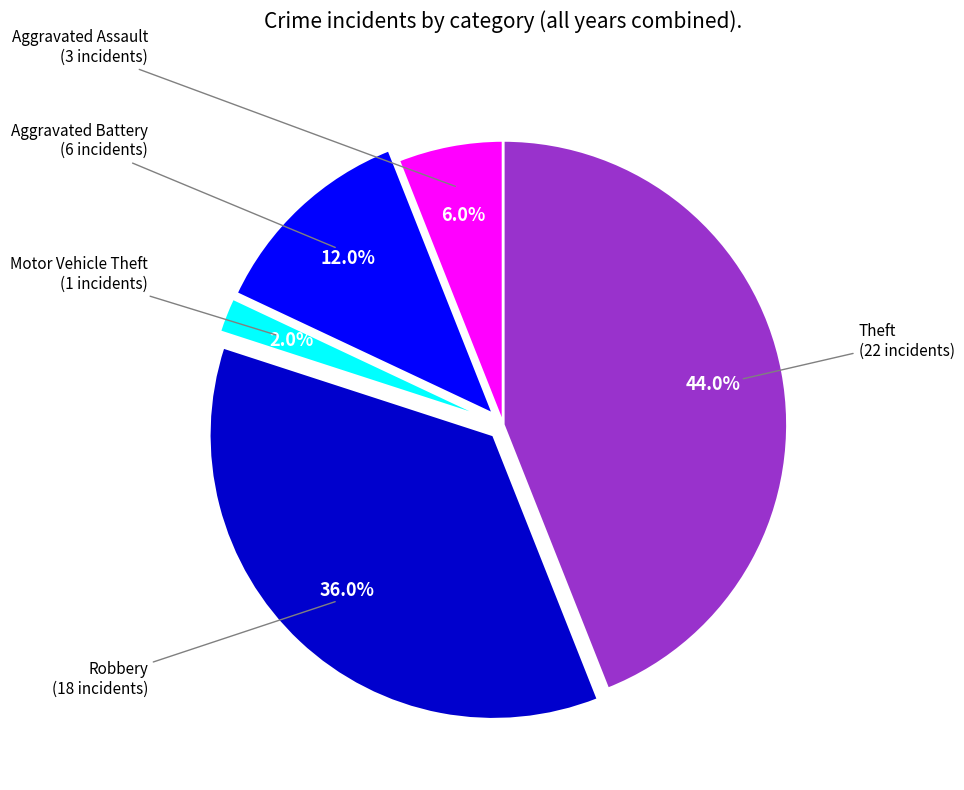

To the nearest percent, what is the combined percentage of Motor Vehicle Theft and Aggravated Battery?

14%